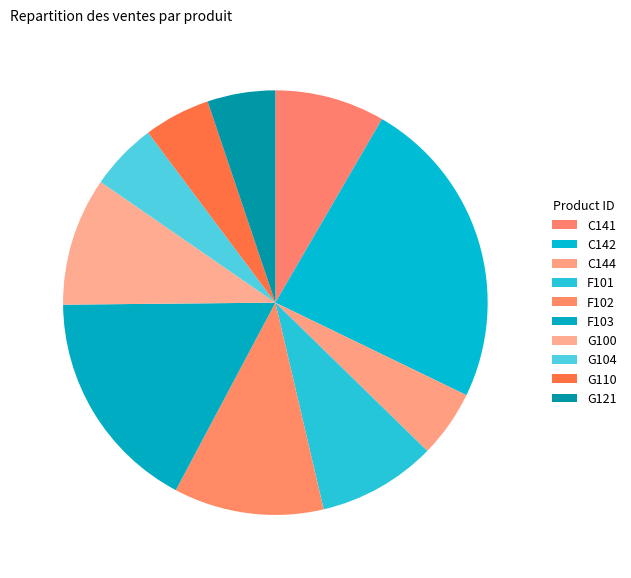

To the nearest percent, what is the difference between the C142 and F103 slice percentages?

7%